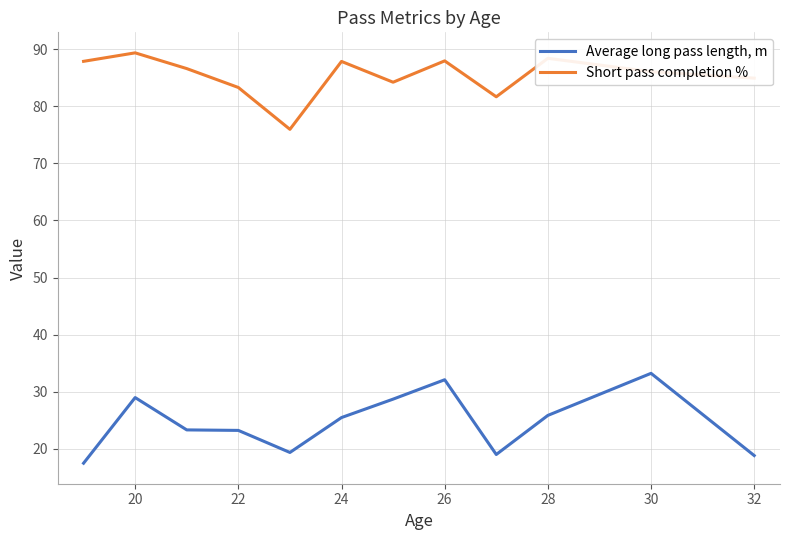

Which series has the largest range (max minus min)?

Average long pass length, m